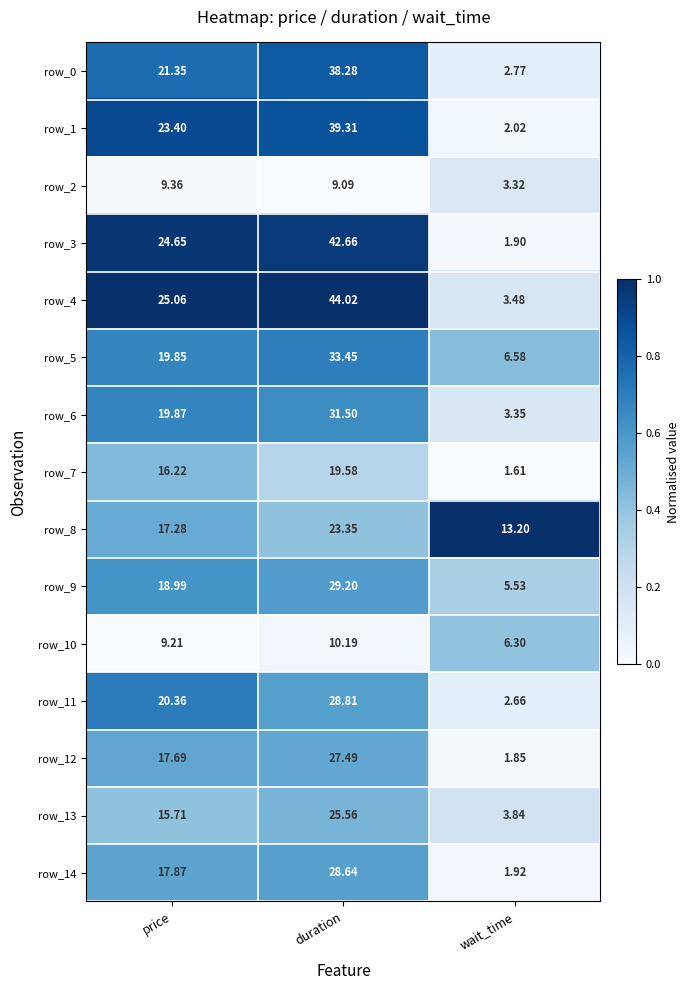

Which label corresponds to the smallest value in the chart?

wait_time